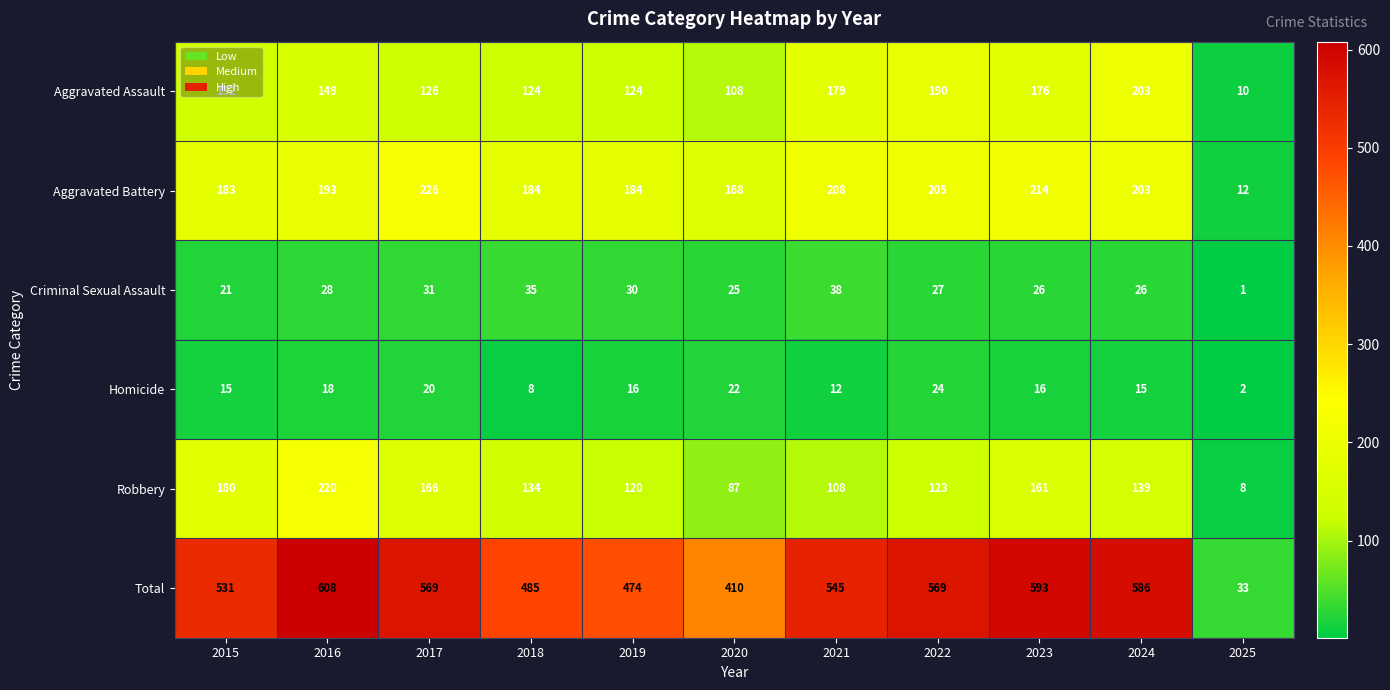

What is the total value across all series at 2016?

1216